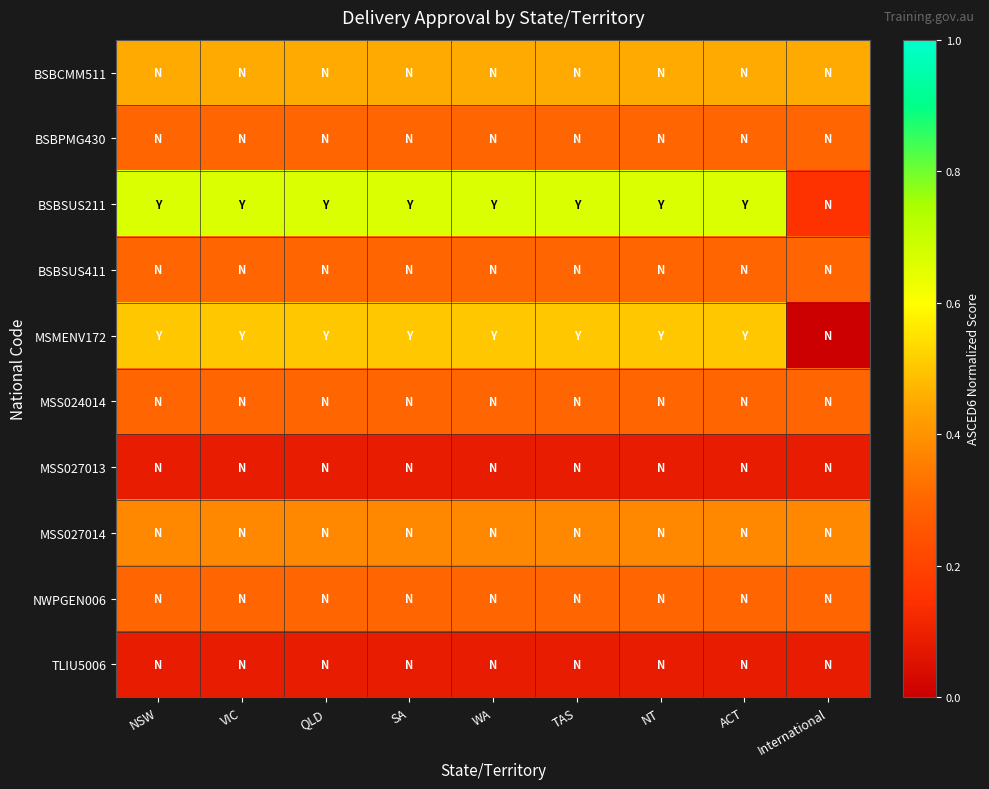

What is the difference between the highest and lowest values at SA?

0.6